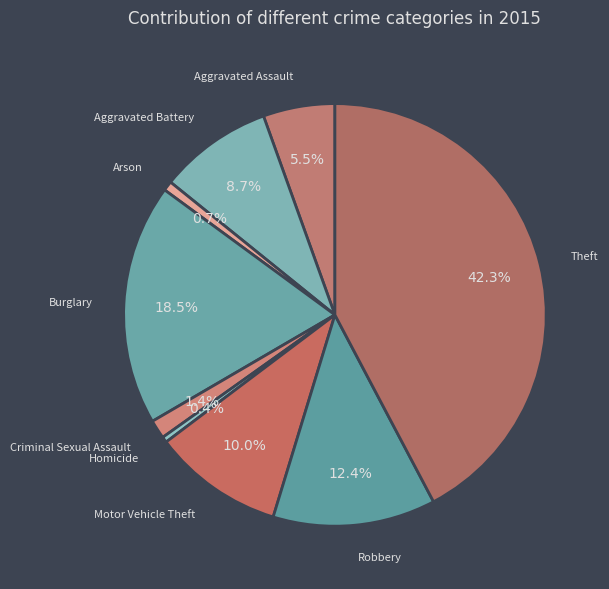

Which category has the smallest portion of the pie?

Homicide